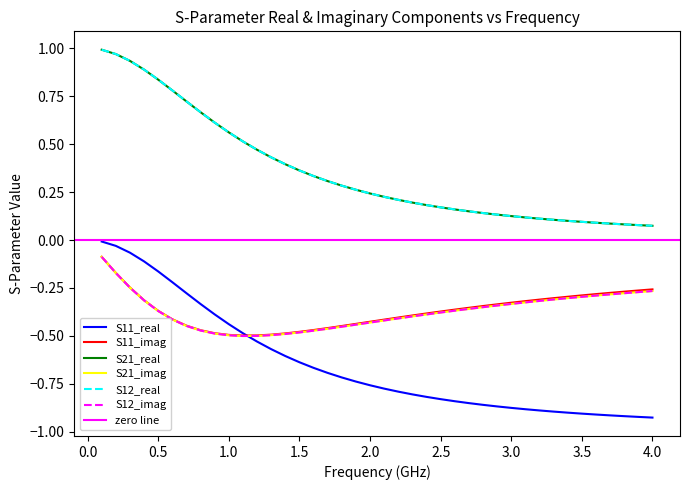

At how many categories does at least one series exceed 0?

40